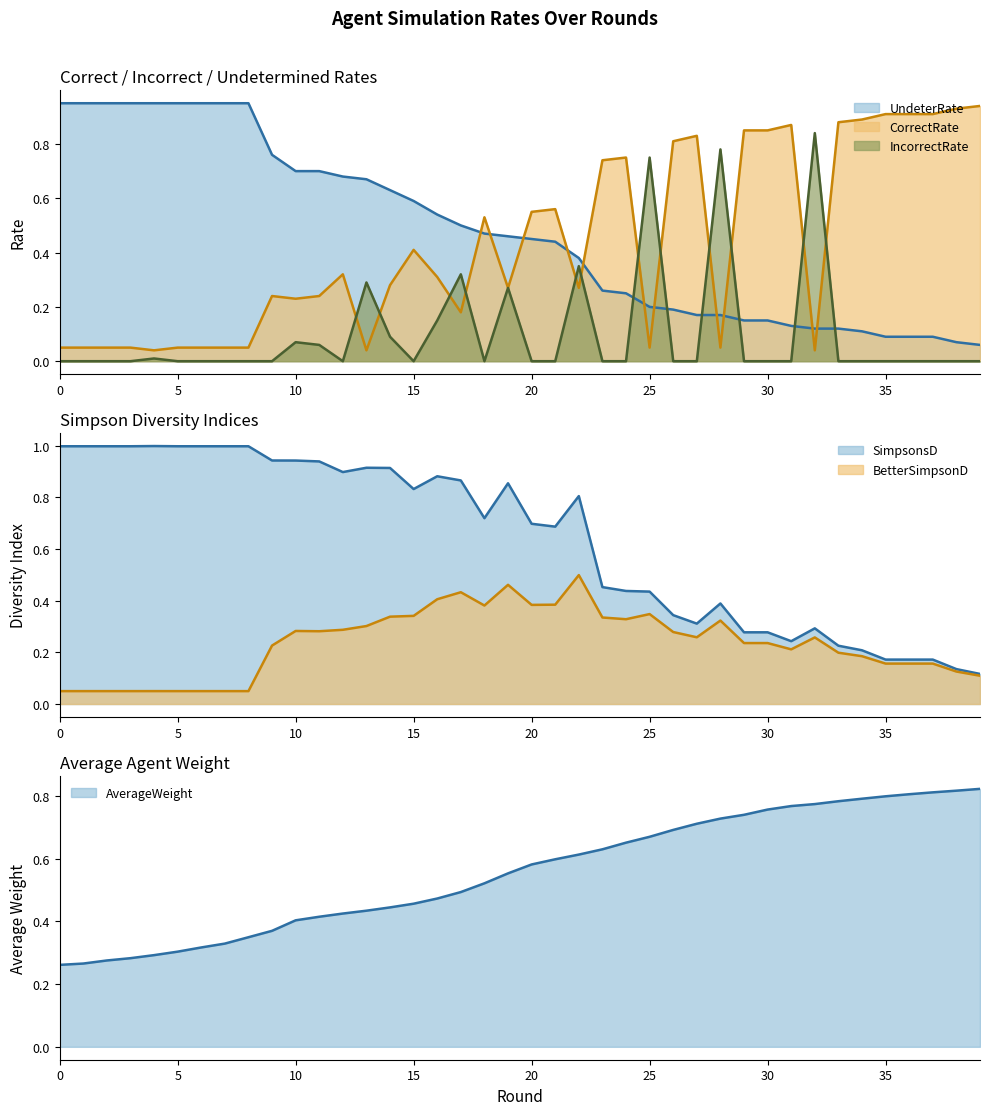

Which has a higher value, 31 or 27?

31